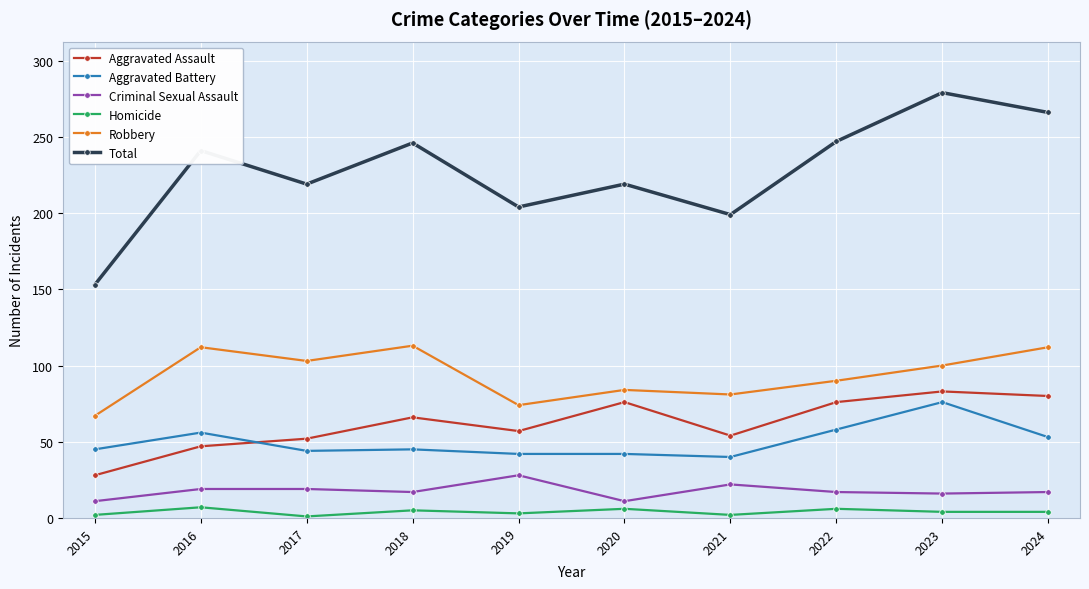

At which category does Aggravated Assault reach its first local peak?

2018